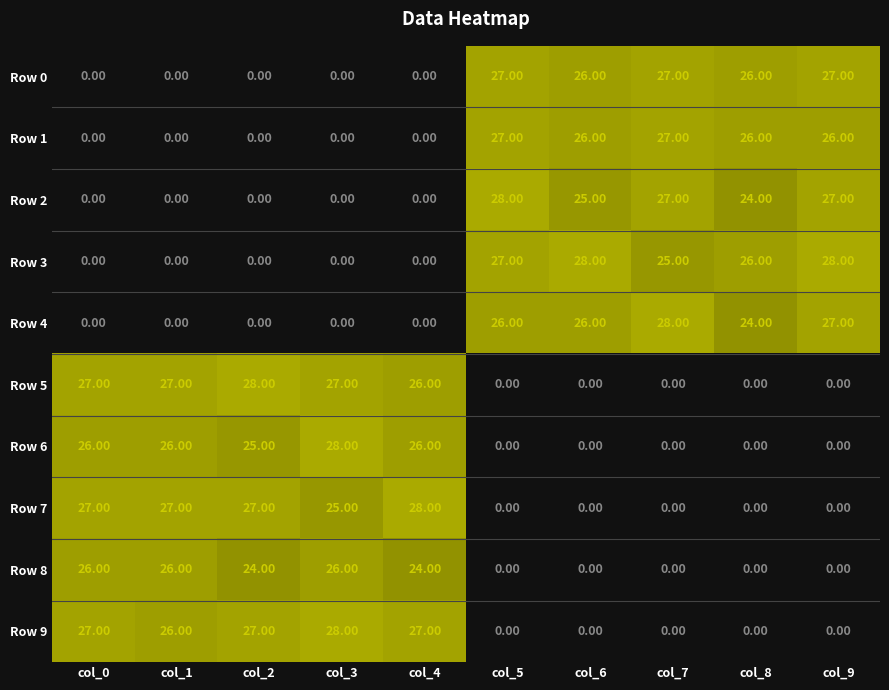

What is the spread (max minus min) of values at col_5?

28